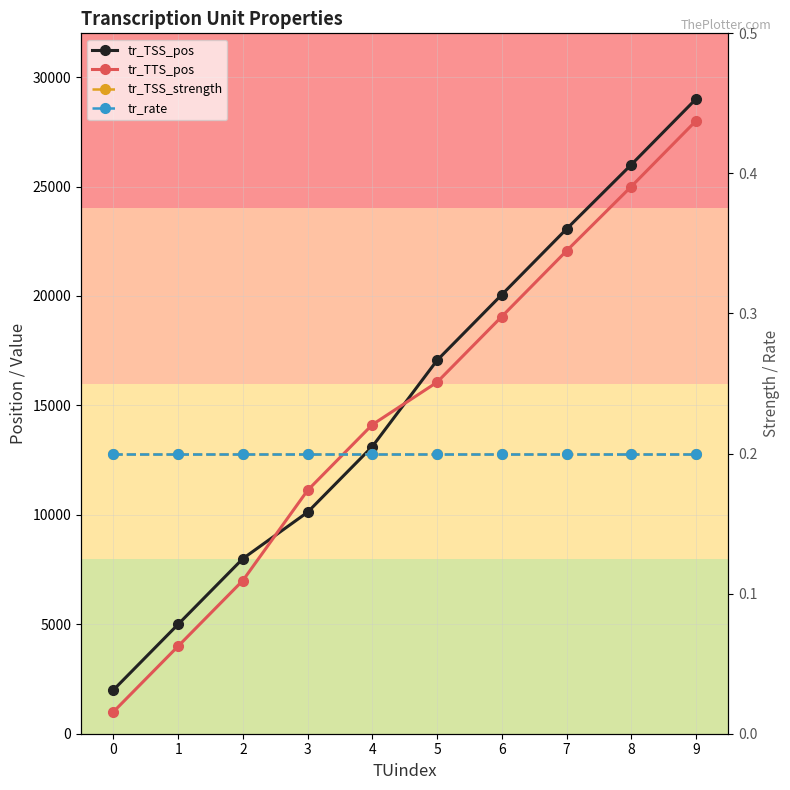

What is the minimum value shown in the chart?

0.2